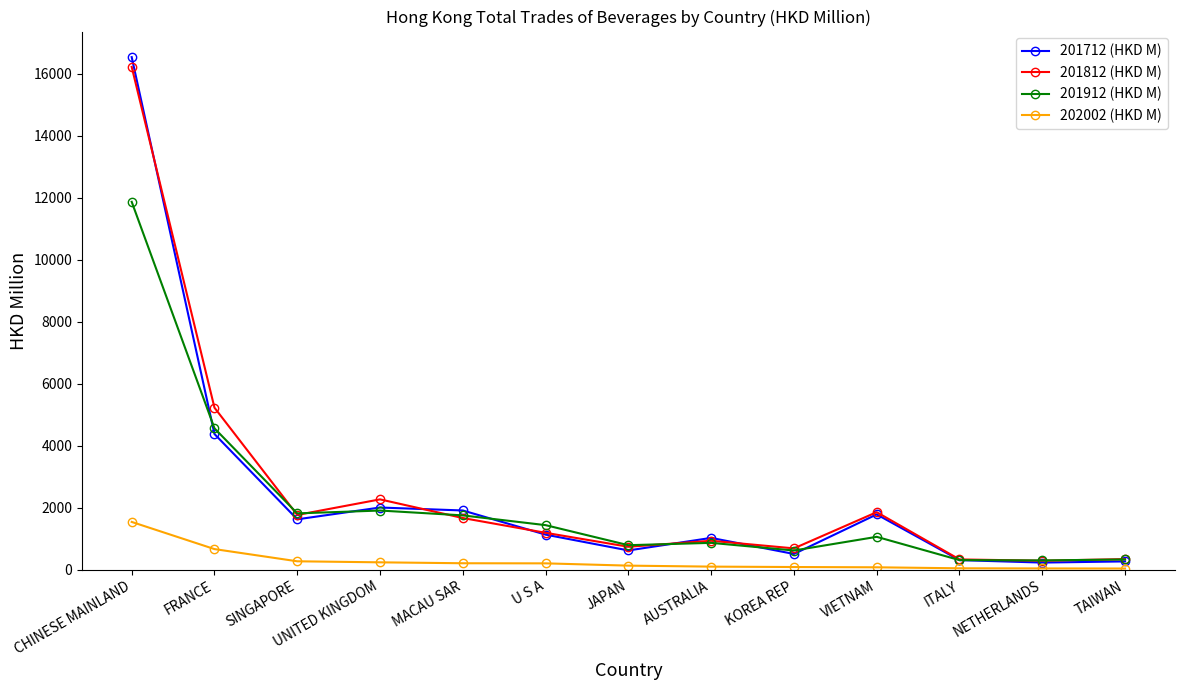

What is the difference between the second highest and second lowest values in the 201812 (HKD M) series?

4894.1